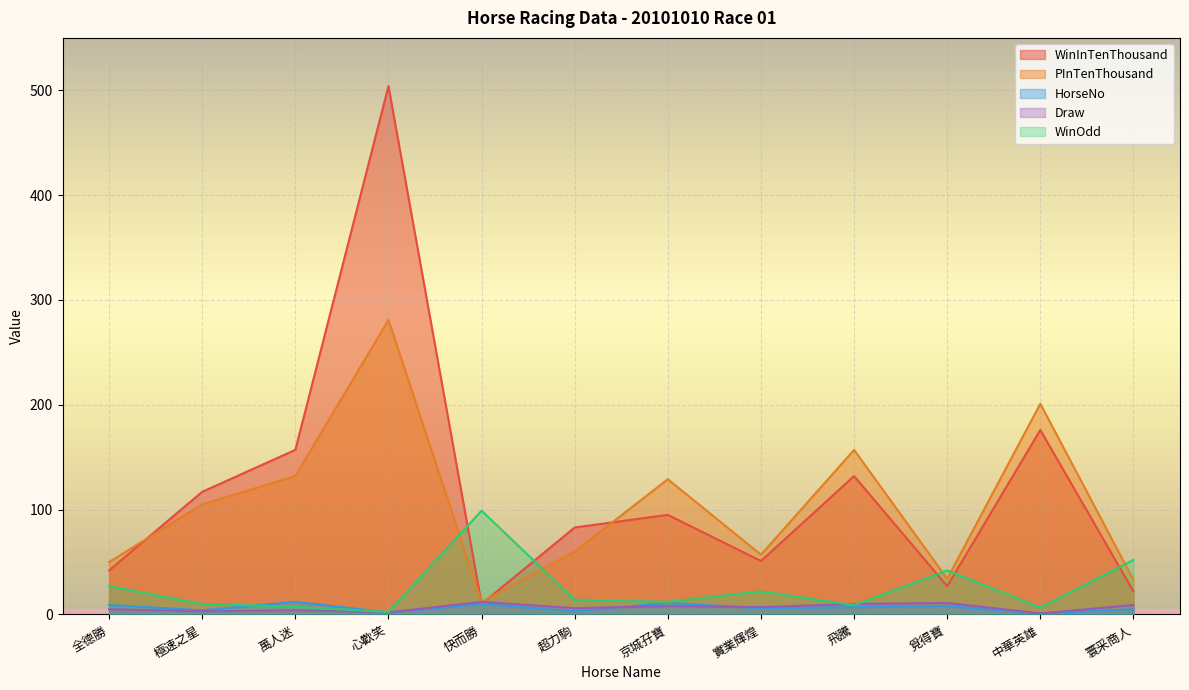

Count the number of data series in this chart.

5